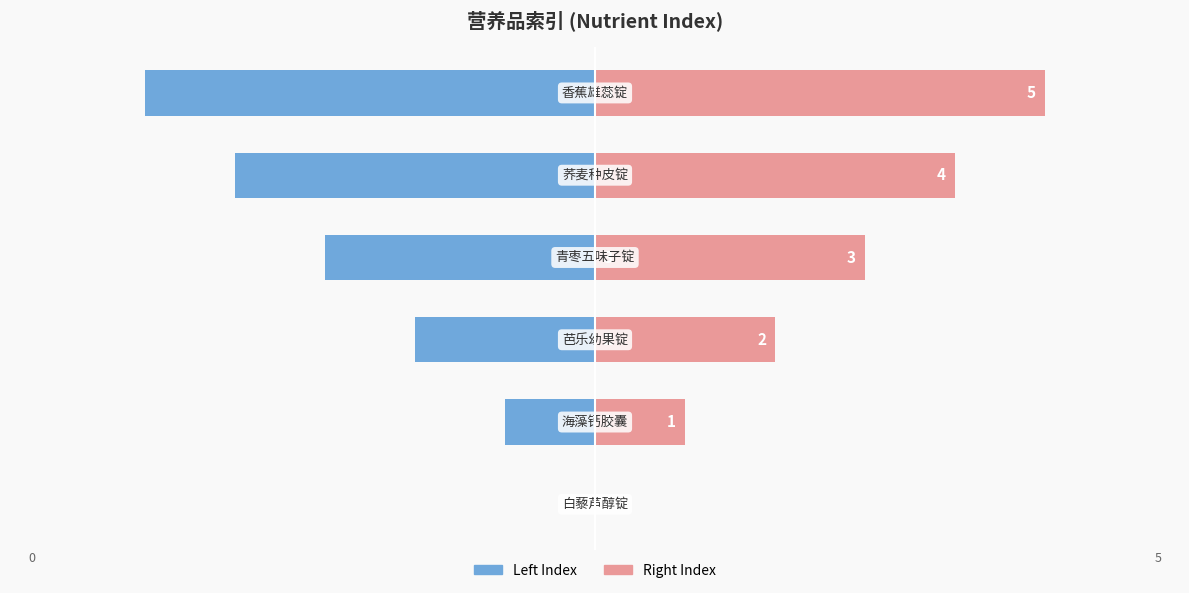

Reading left to right, transcribe all the data shown in this chart.

Index (Left): 0=0	1=-1	2=-2	3=-3	4=-4	5=-5
Index (Right): 0=0	1=1	2=2	3=3	4=4	5=5